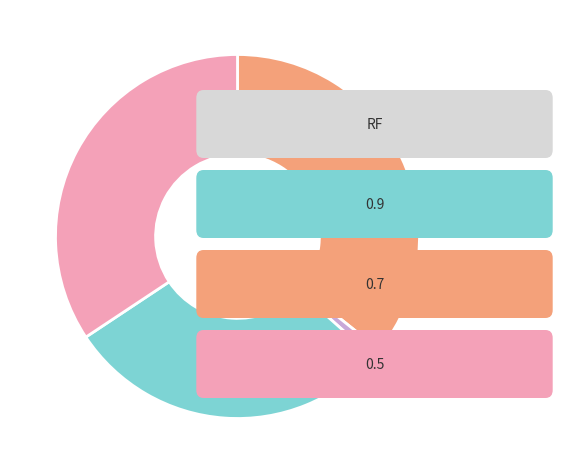

Is there a majority slice in this chart?

No